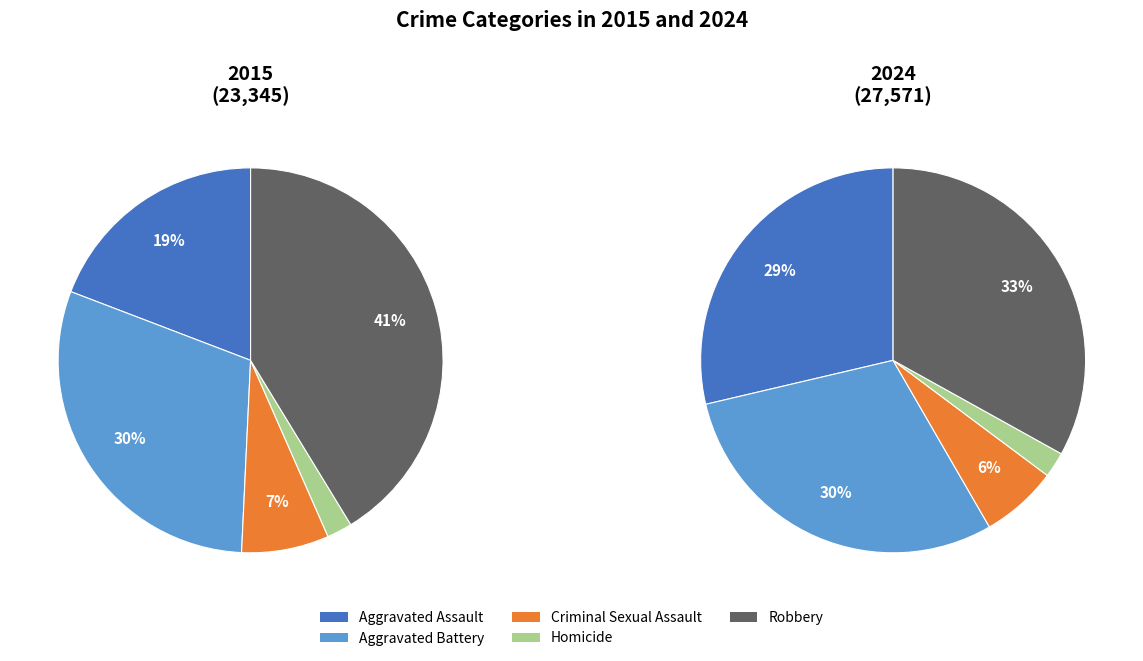

Rank the series at Aggravated Battery from highest to lowest value.

values_2024, values_2015